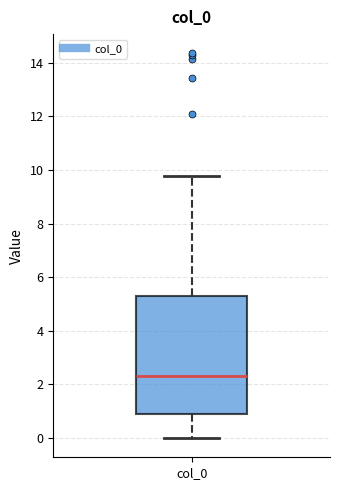

Transcribe this box plot: give where the median line is, the range the box spans, and where the two whiskers end, as read against the y-axis. The values are not printed on the chart, so give them approximately, as read against the axis.

median 2.4, box 0.8 to 5.2, whiskers 0.0 to 9.8